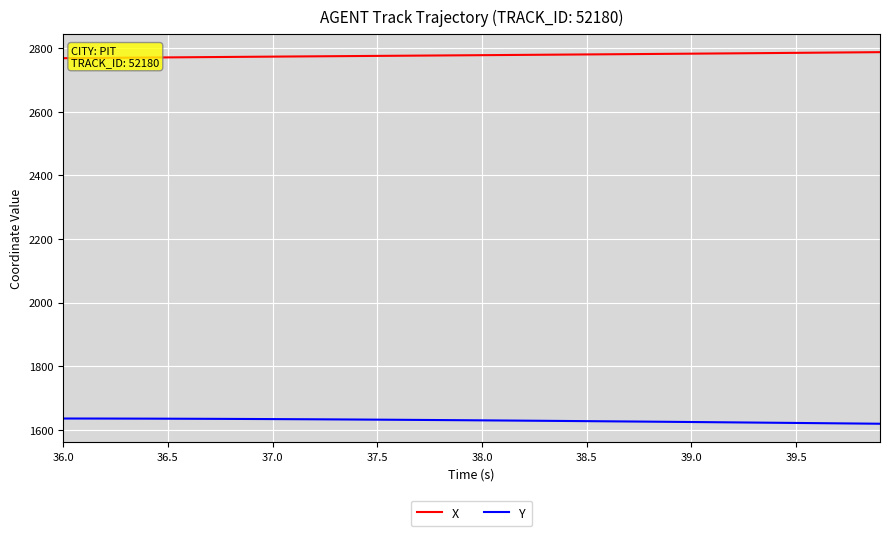

What is the lowest value of the X series?

2768.5